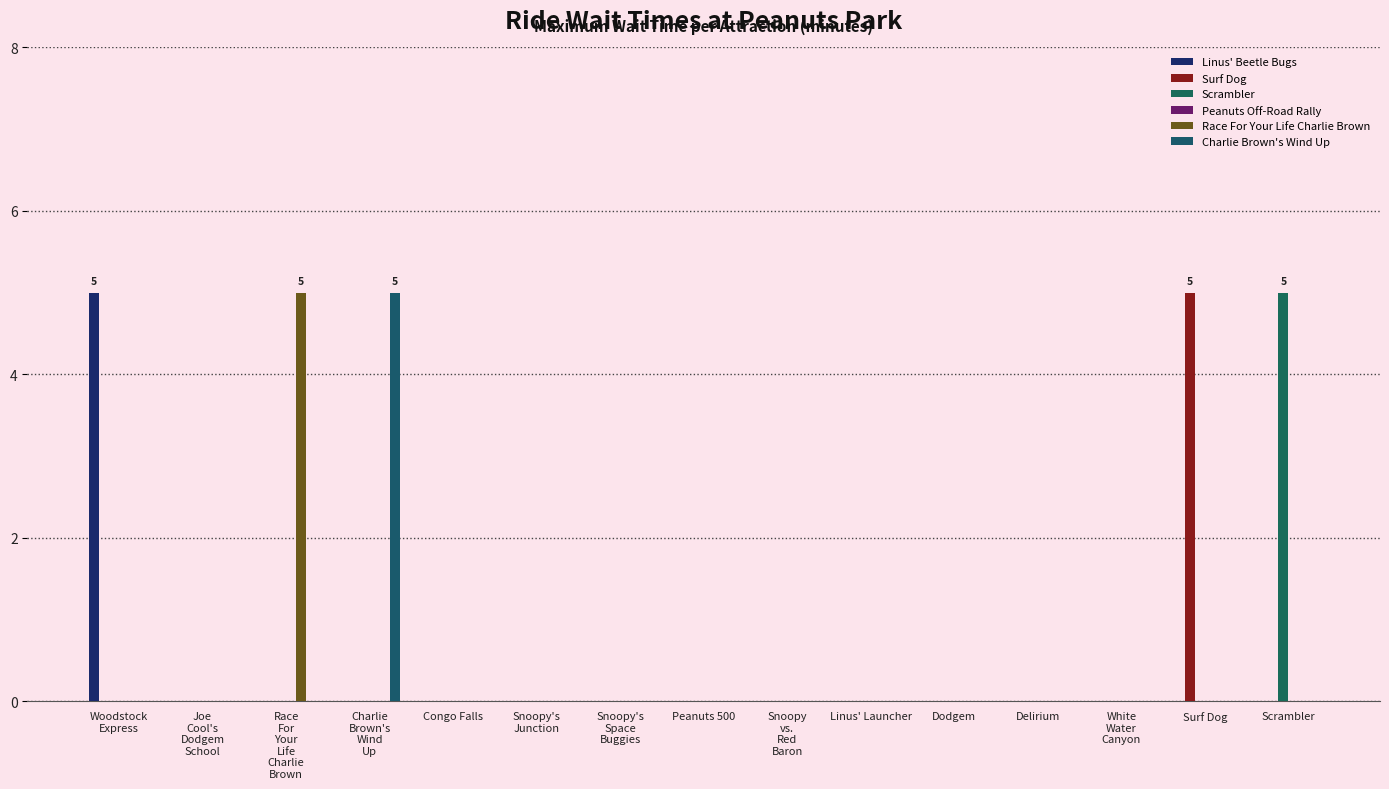

Rank the series by their maximum value, from lowest to highest.

Peanuts Off-Road Rally, Linus' Beetle Bugs, Surf Dog, Scrambler, Race For Your Life Charlie Brown, Charlie Brown's Wind Up